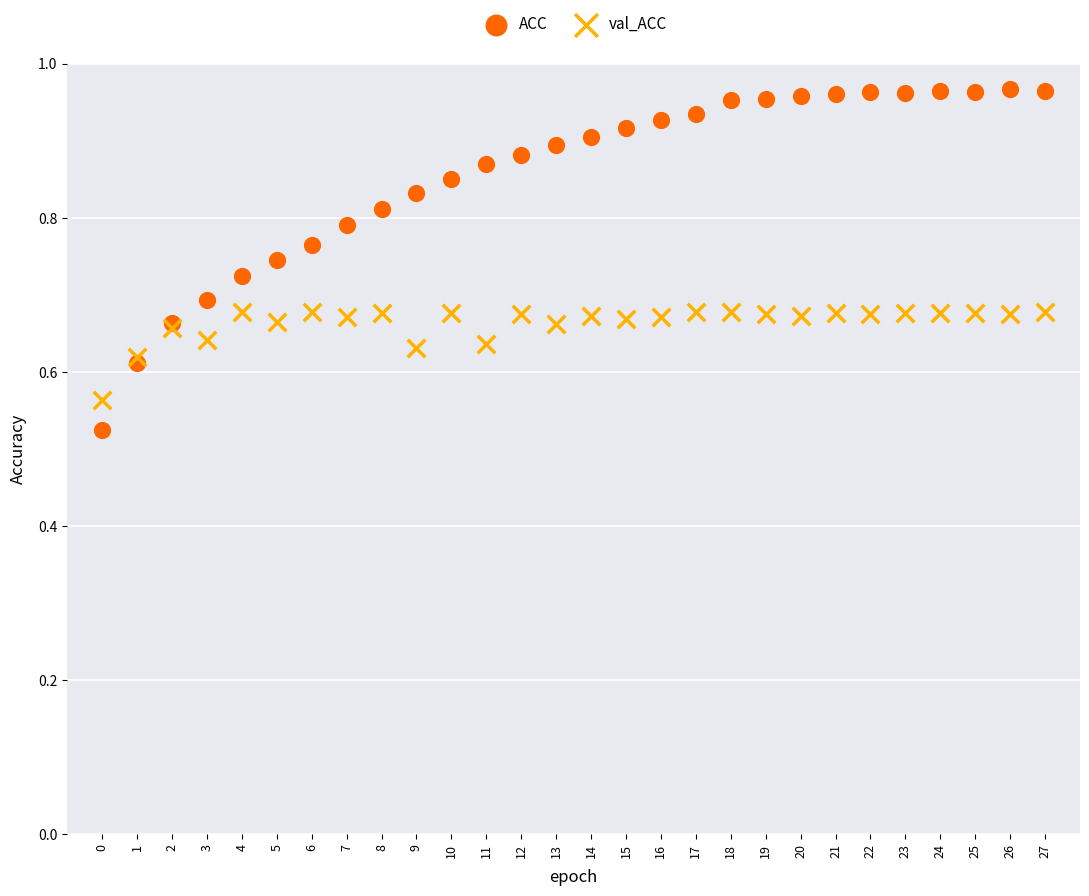

Which series has the widest spread of Y values?

ACC